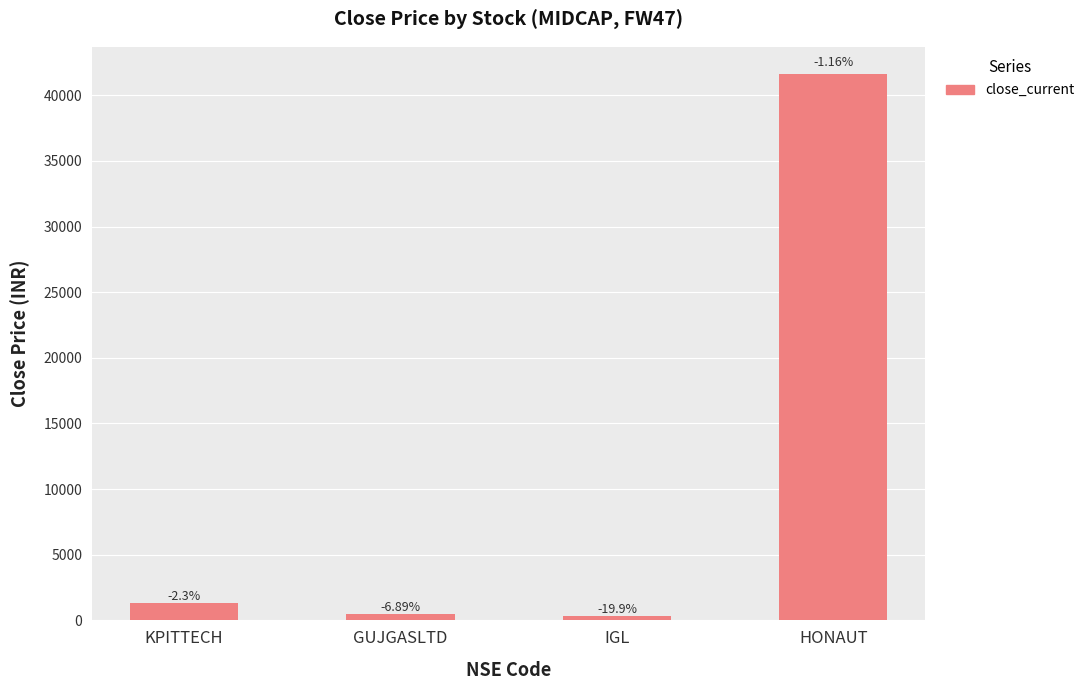

Which category has the highest value across all series?

HONAUT